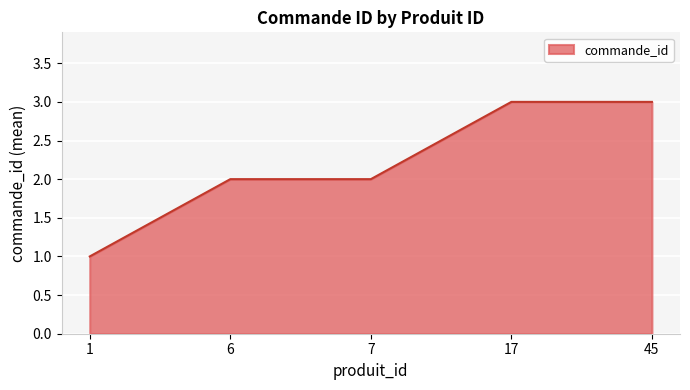

Which label corresponds to the smallest value in the chart?

1